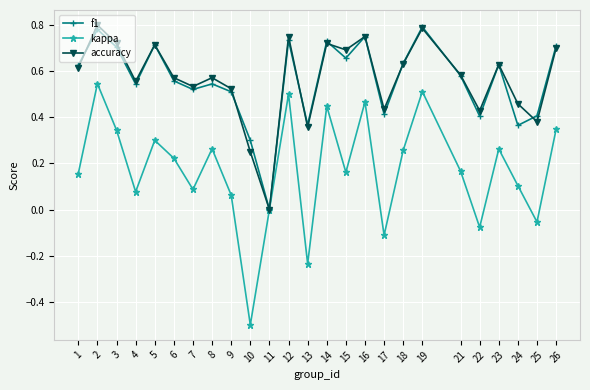

Is the value of accuracy at 3 greater than the value of kappa at 8?

Yes